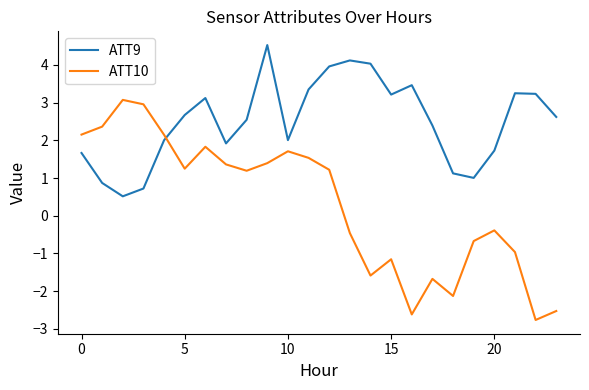

List the series in order of their overall mean, lowest first.

ATT10, ATT9